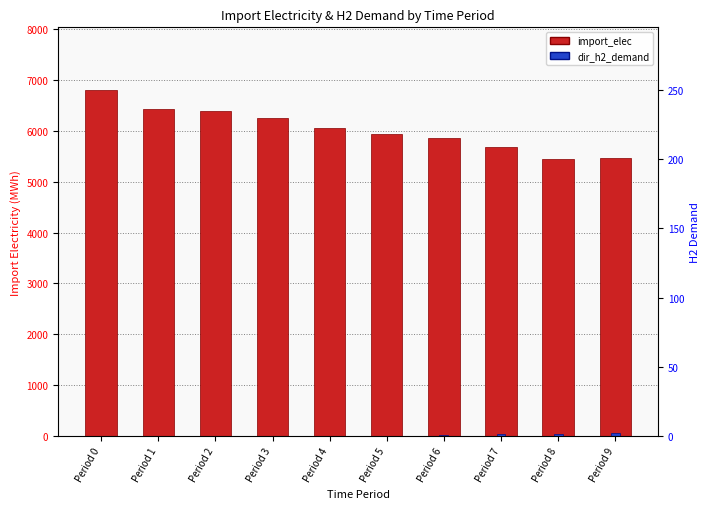

Which series has the largest total across all categories?

import_elec